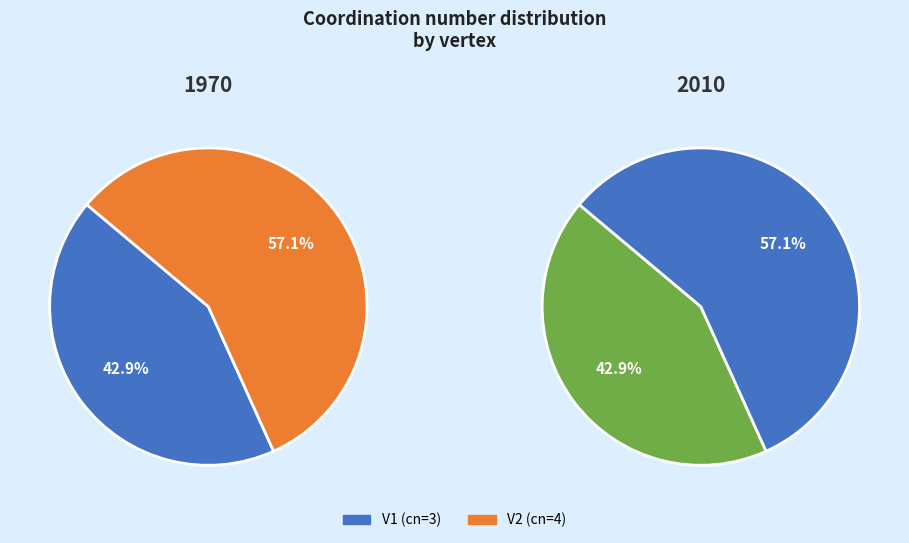

How many segments does this pie chart have?

2